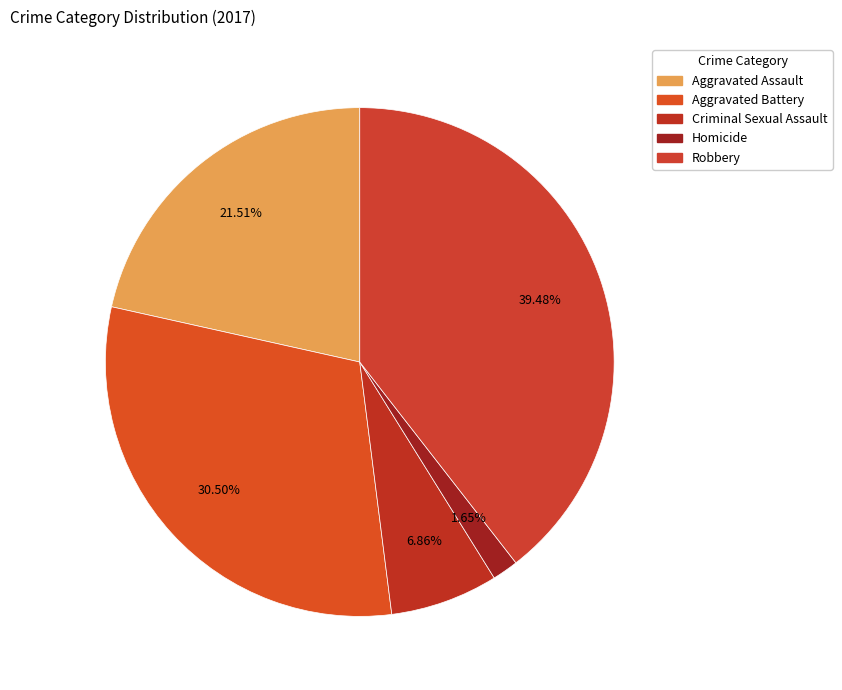

How many slices are in this pie chart?

5